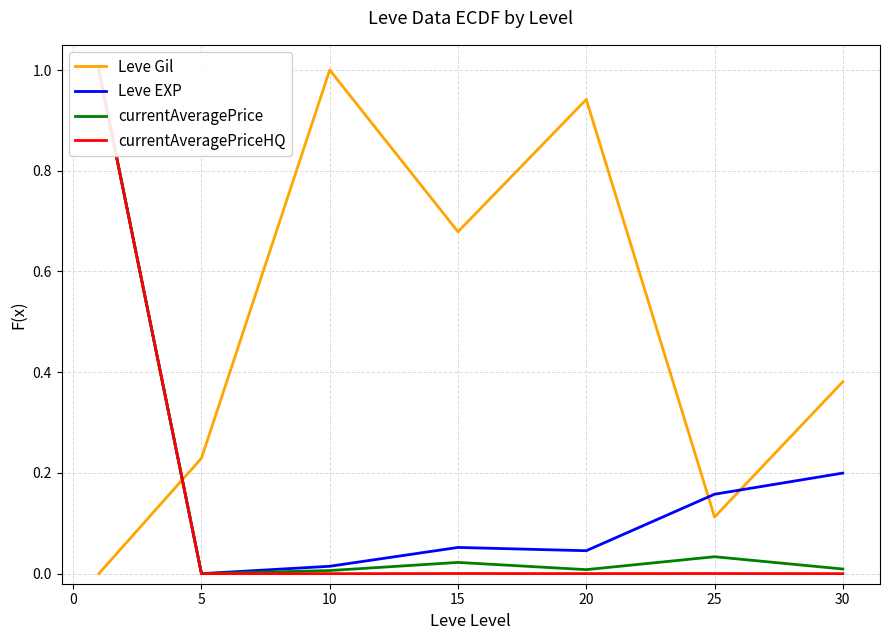

At which category does Leve Gil reach its first local peak?

10